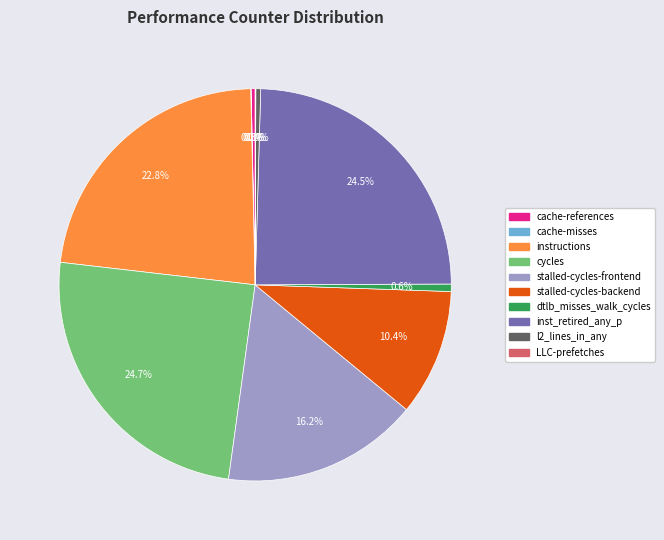

Which has a higher value, stalled-cycles-frontend or stalled-cycles-backend?

stalled-cycles-frontend